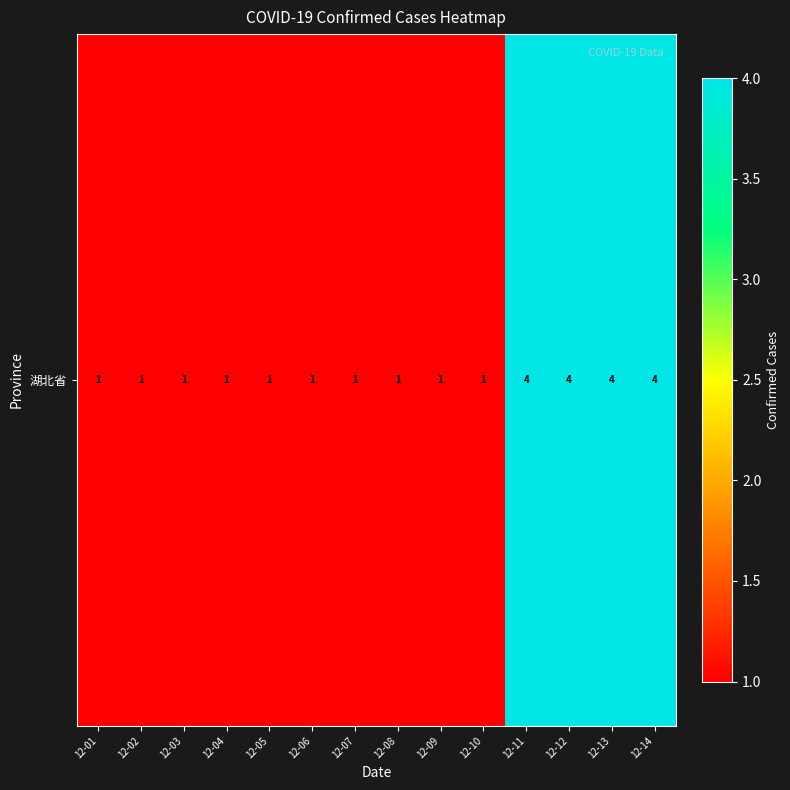

What is the average value?

2